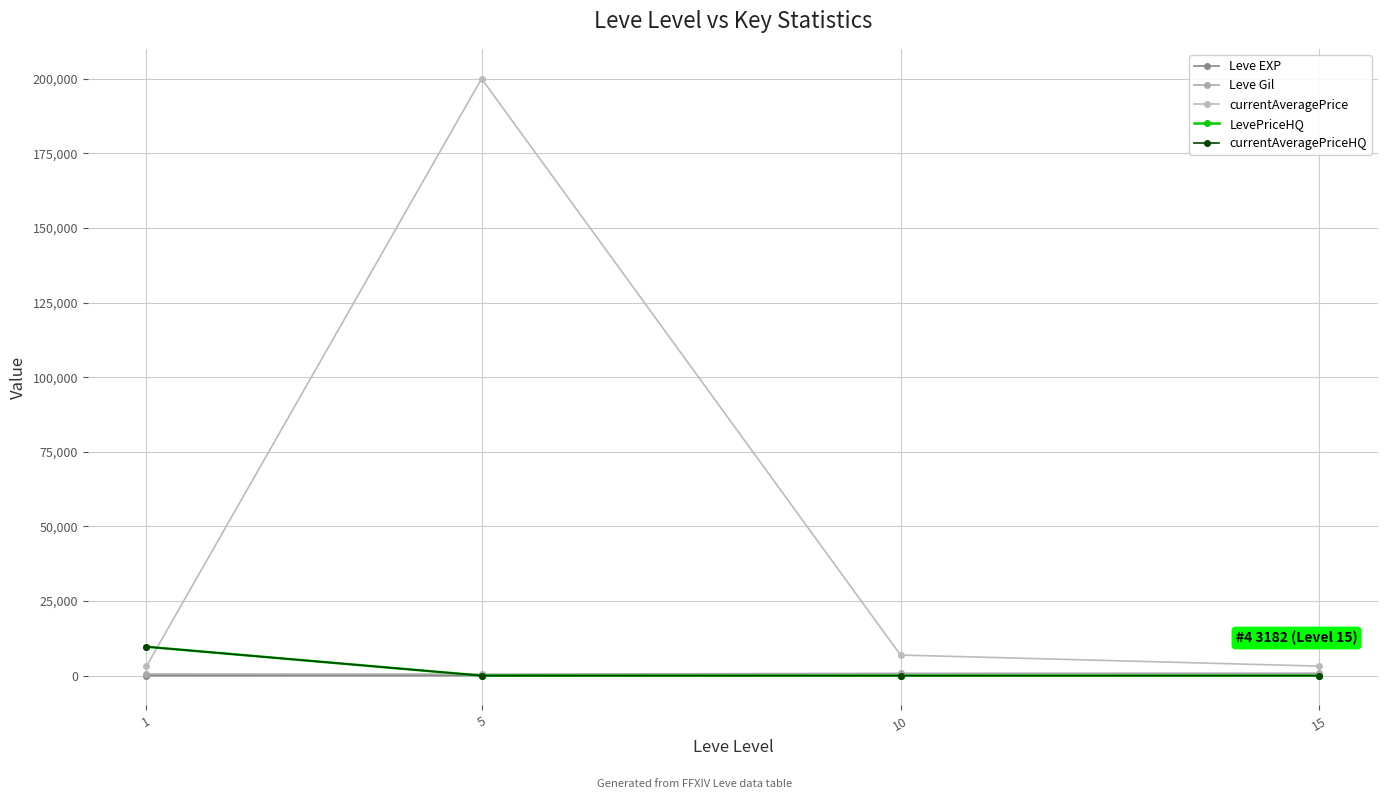

At which category does the chart reach its peak across all series?

5